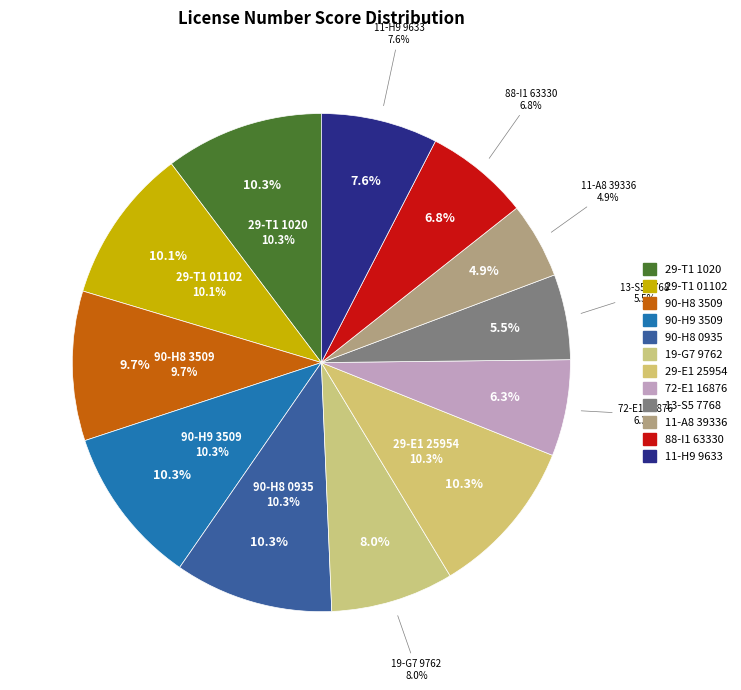

Rank the categories by value from highest to lowest.

90-H8 0935, 90-H9 3509, 29-T1 1020, 29-E1 25954, 29-T1 01102, 90-H8 3509, 19-G7 9762, 11-H9 9633, 88-I1 63330, 72-E1 16876, 13-S5 7768, 11-A8 39336